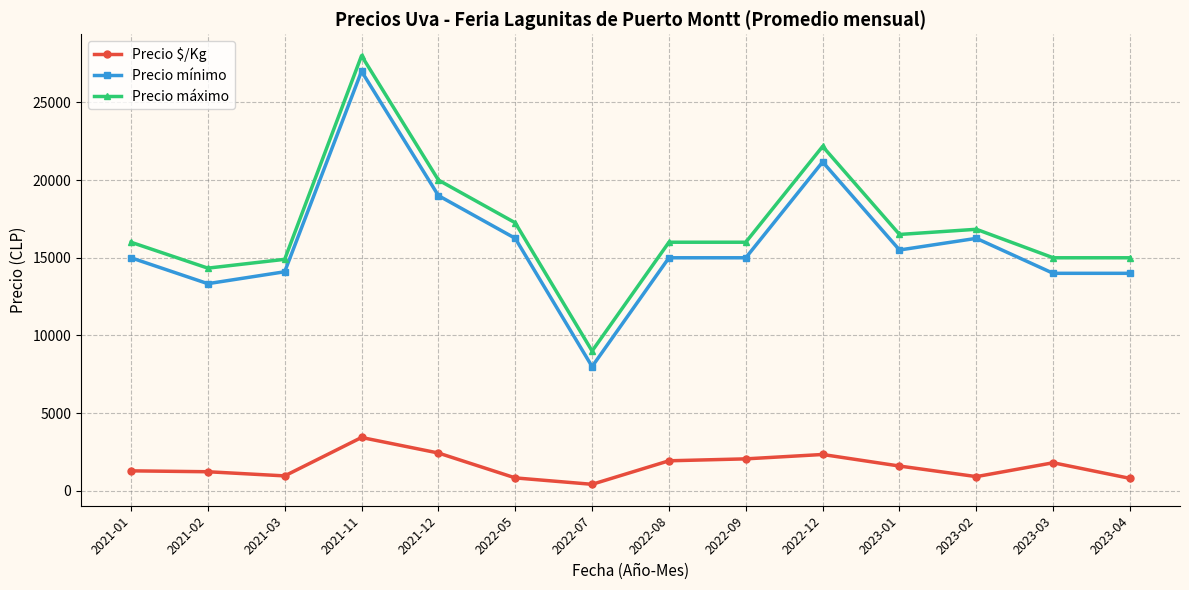

What is the total value across all series at 2023-04?

29806.0